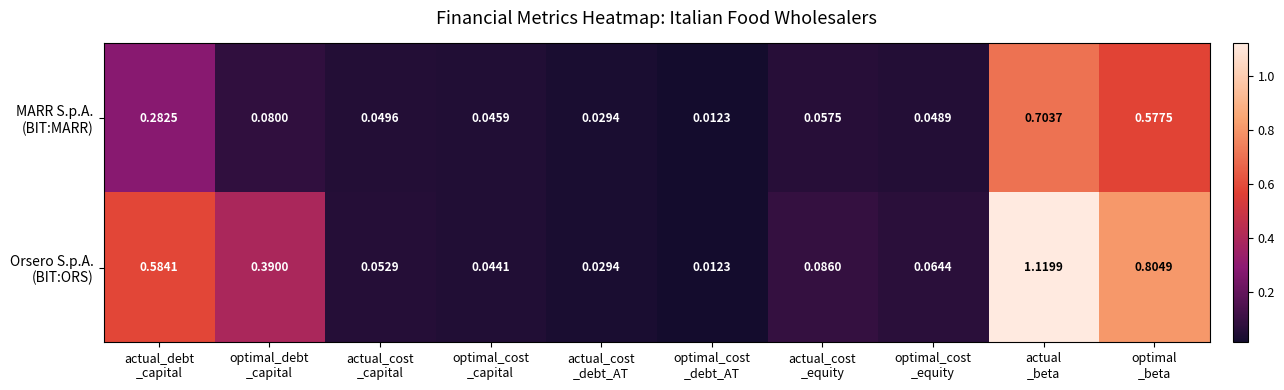

What is the total value across all series at actual
_beta?

1.8